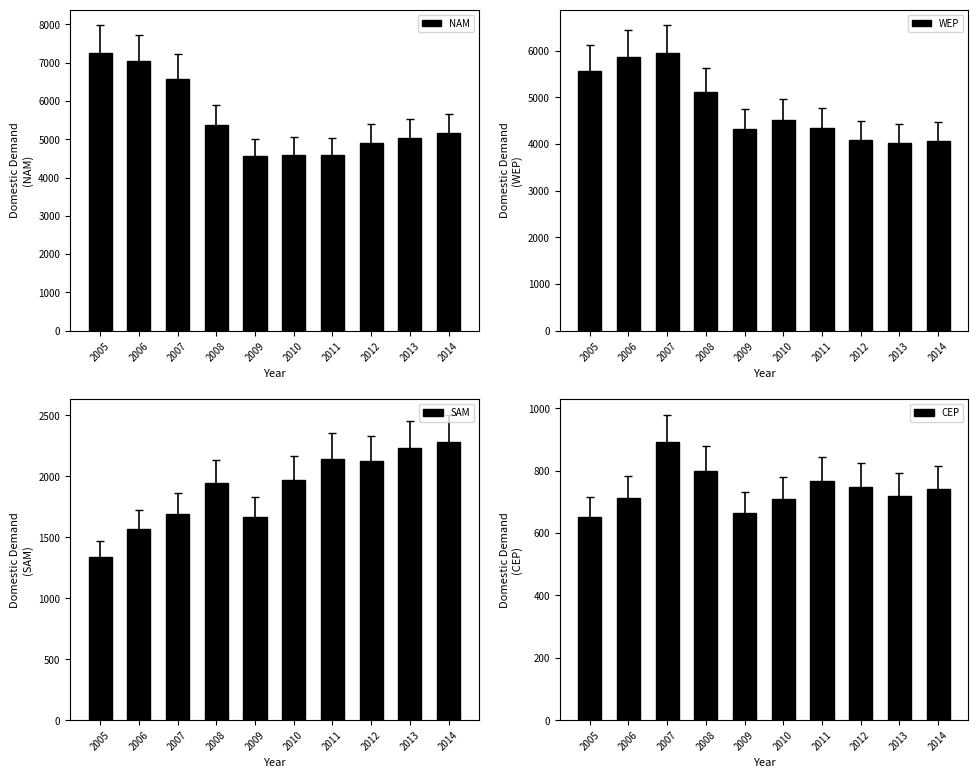

What is the sum of the CEP values at 2009 and 2011?

1432